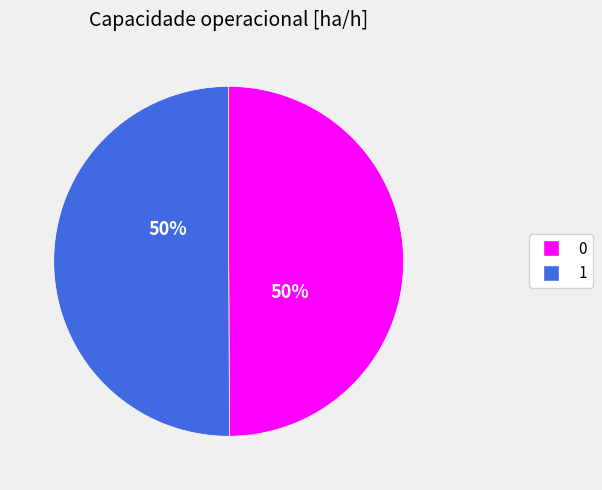

To the nearest percent, what percentage of the pie is 0?

50%